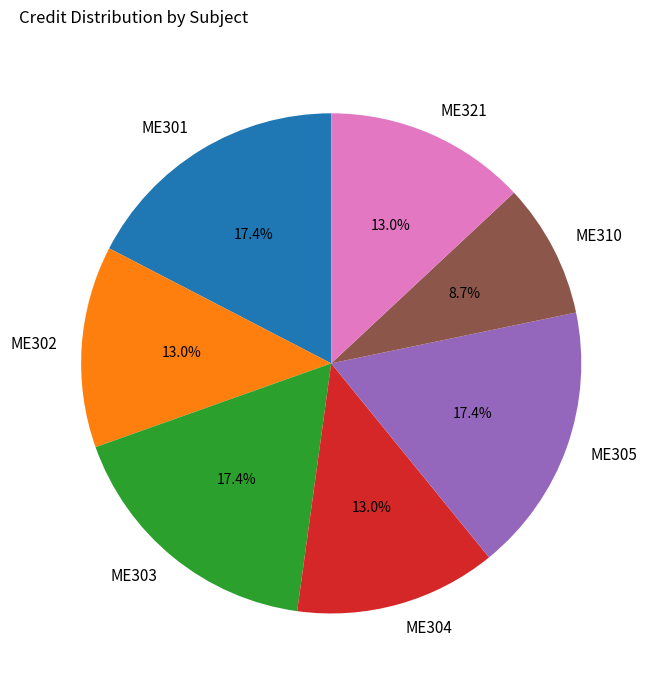

Which slice is the smallest?

ME310